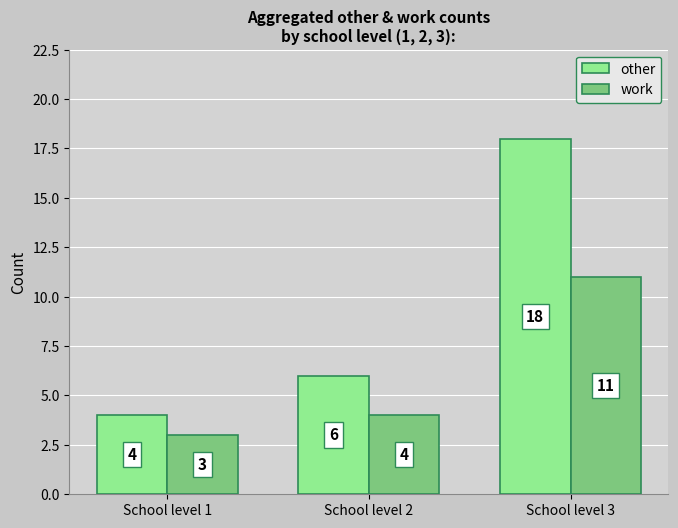

How many groups of bars are there?

3